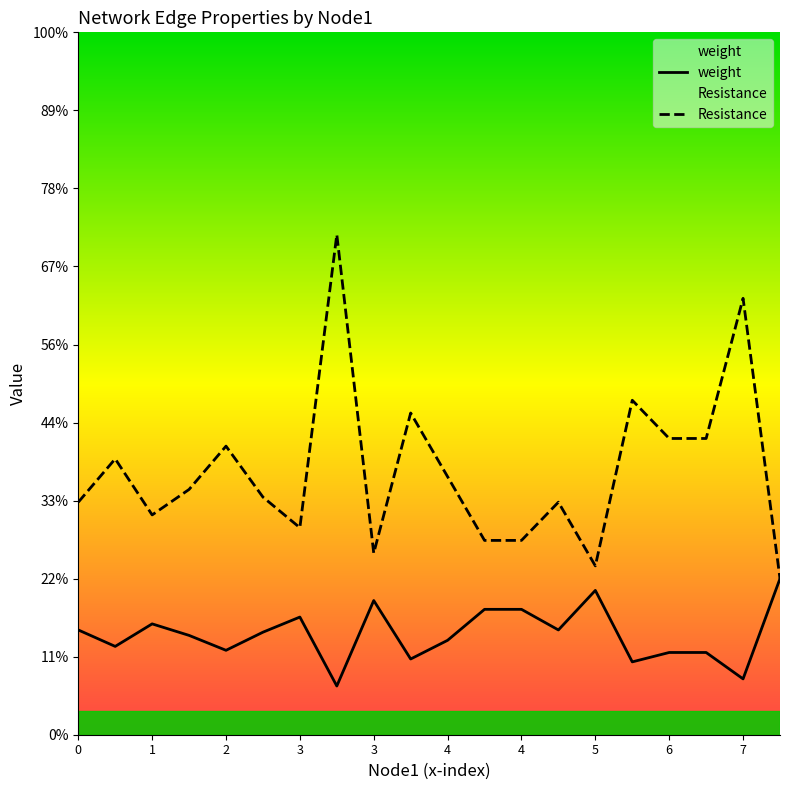

True or false: Resistance has more than 2 points higher than both neighbors.

True